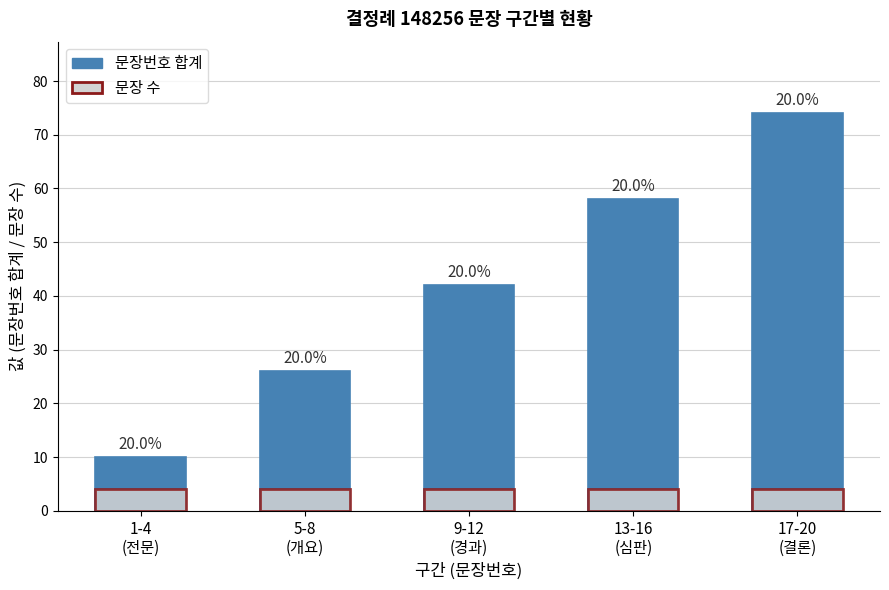

Rank the series by their average value, from lowest to highest.

문장 수, 문장번호 합계